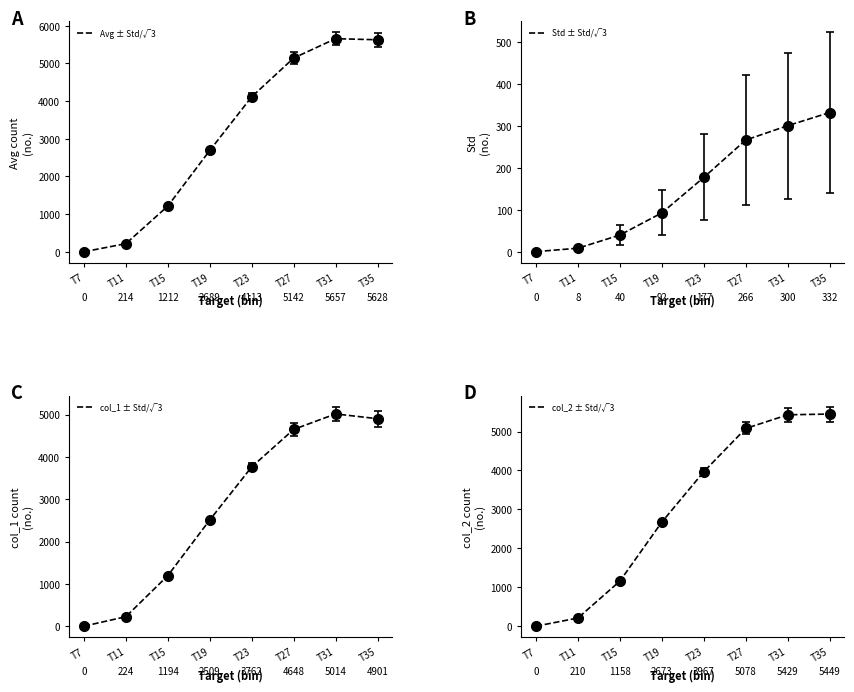

Is the value of col_1 ± Std/√3 at T7 greater than the value of Avg ± Std/√3 at T15?

No